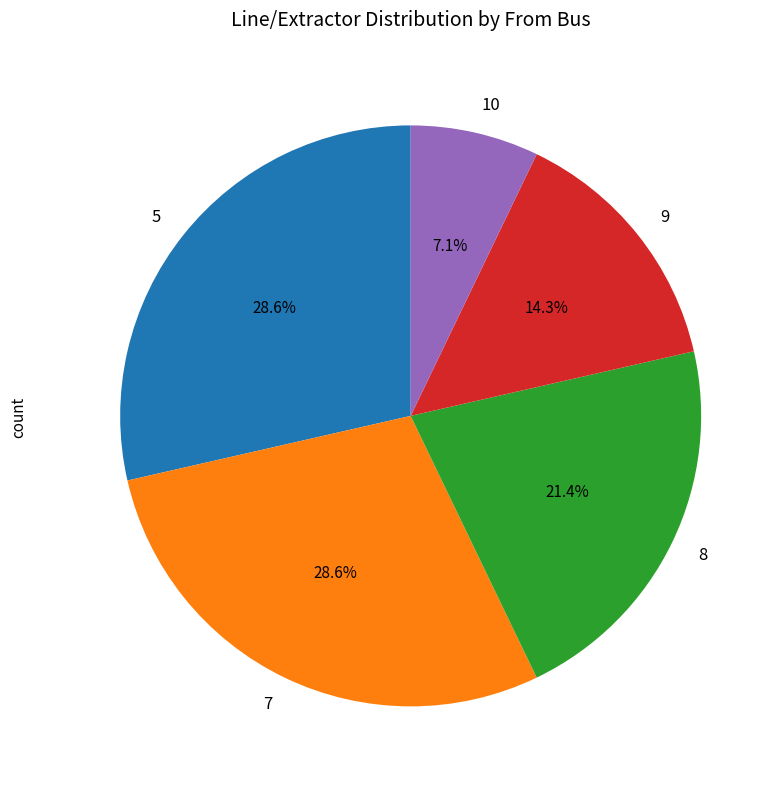

How many slices are in this pie chart?

5